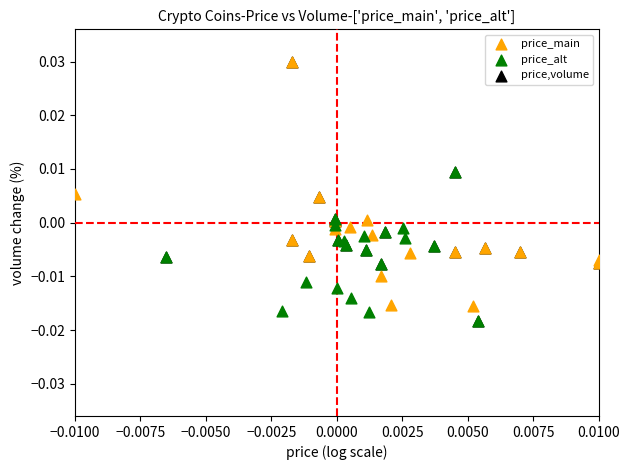

Which series has the widest spread of Y values?

price,volume